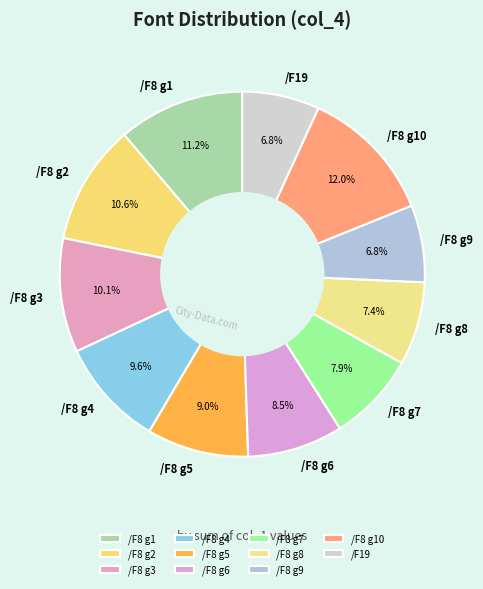

What percentage do /F8 g6 and /F8 g2 together represent?

19.1%